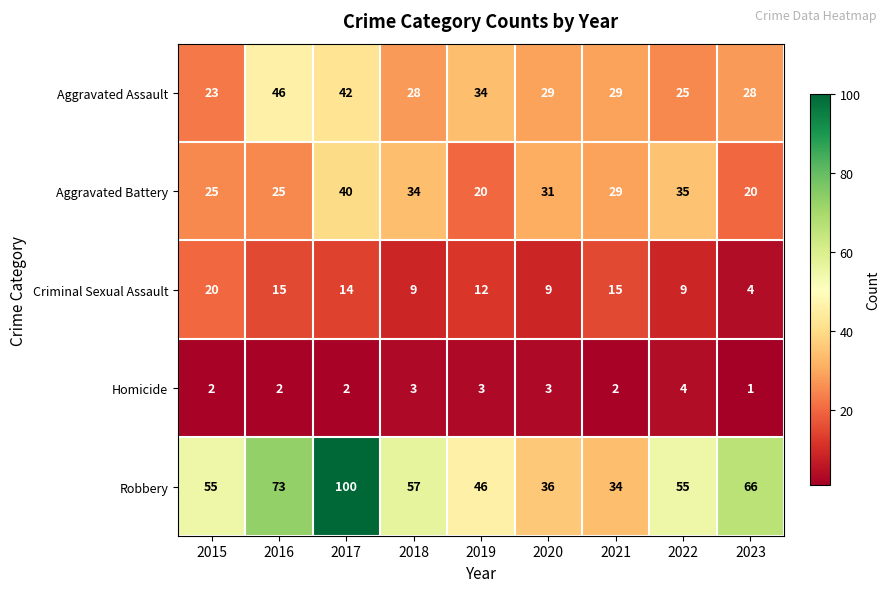

What value does the Homicide series have at 2019?

3